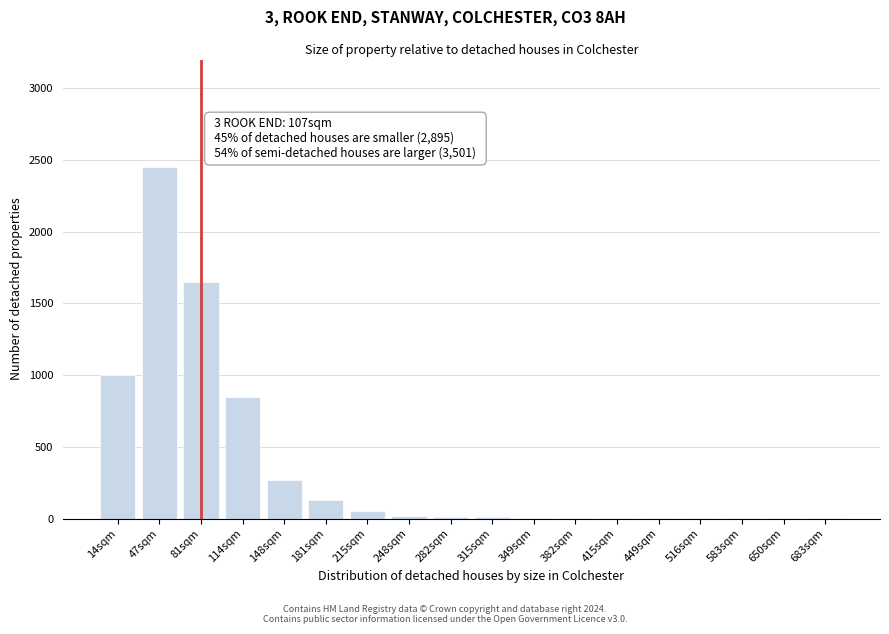

What is the sum of all values?

6461